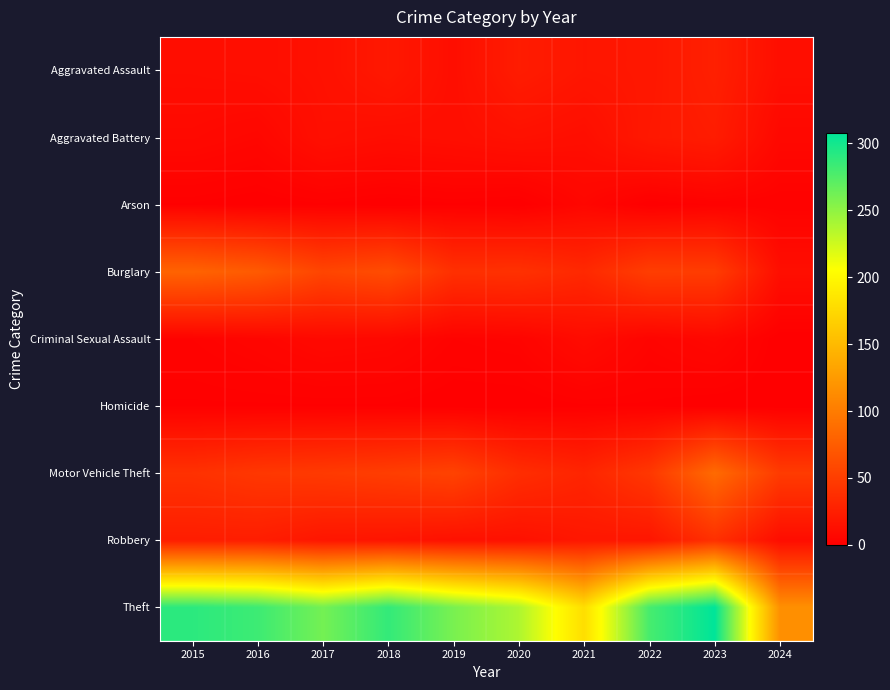

Which has a higher value, 2023 or 2017?

2023